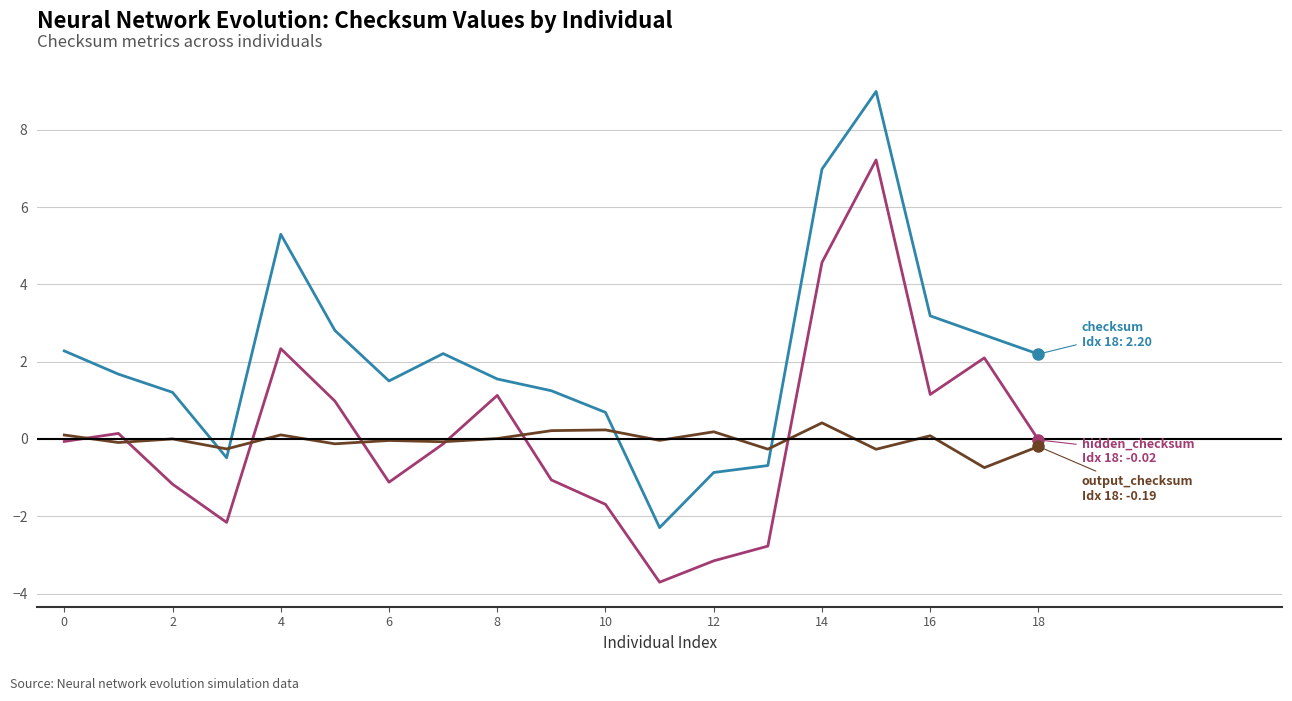

What is the minimum value shown in the chart?

-3.7